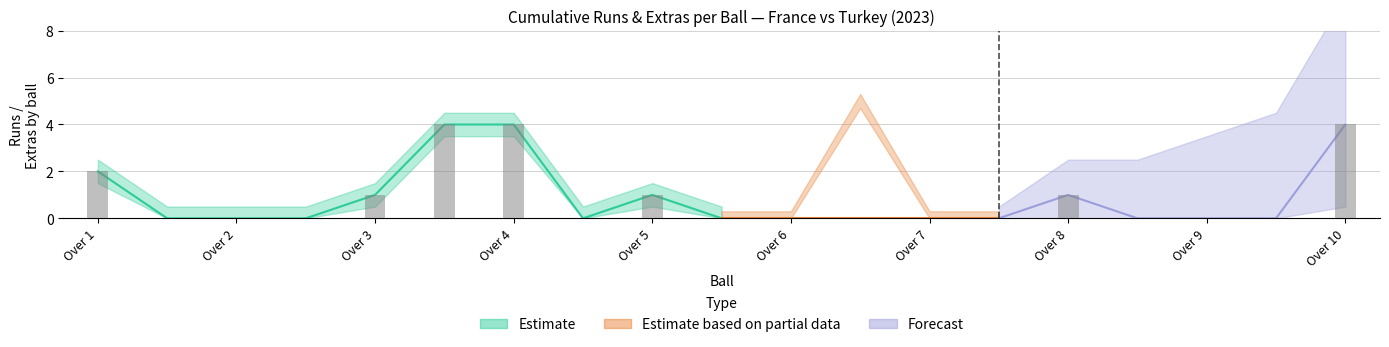

Between 5.2 and 4.2, which is larger?

5.2